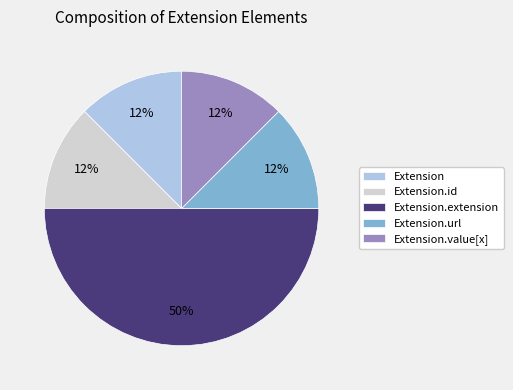

To the nearest percent, what is the average slice percentage?

20%